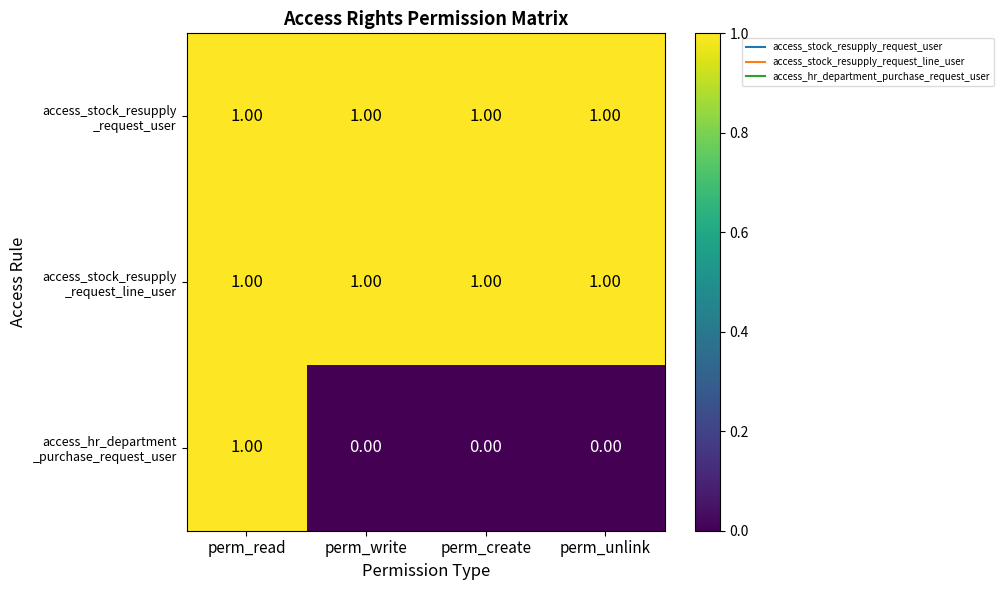

At how many categories does at least one series exceed 0?

4